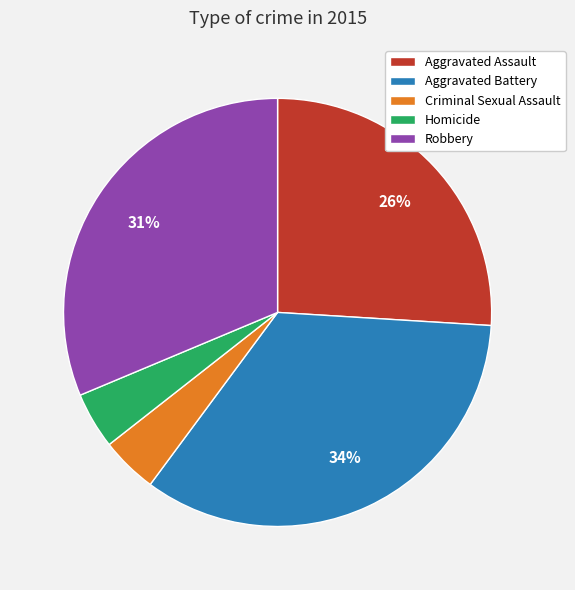

Between Aggravated Battery and Homicide, which is larger?

Aggravated Battery